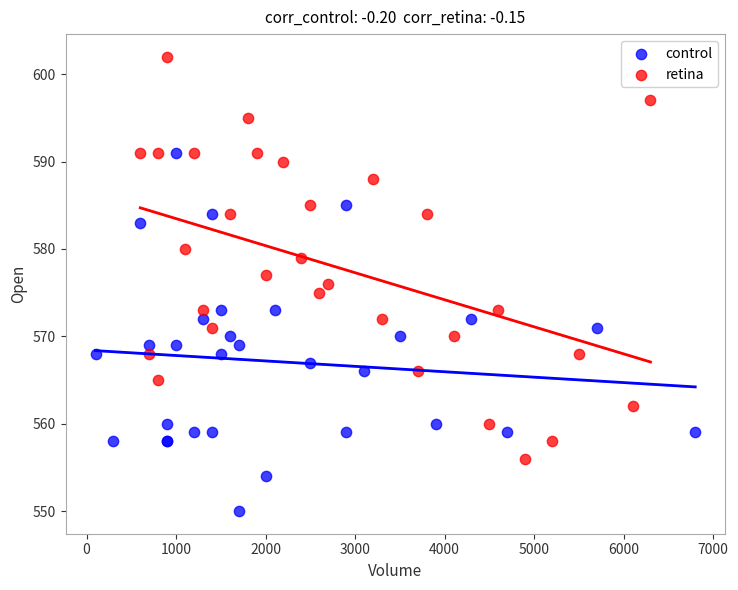

Which series has the largest Y range (max minus min)?

retina